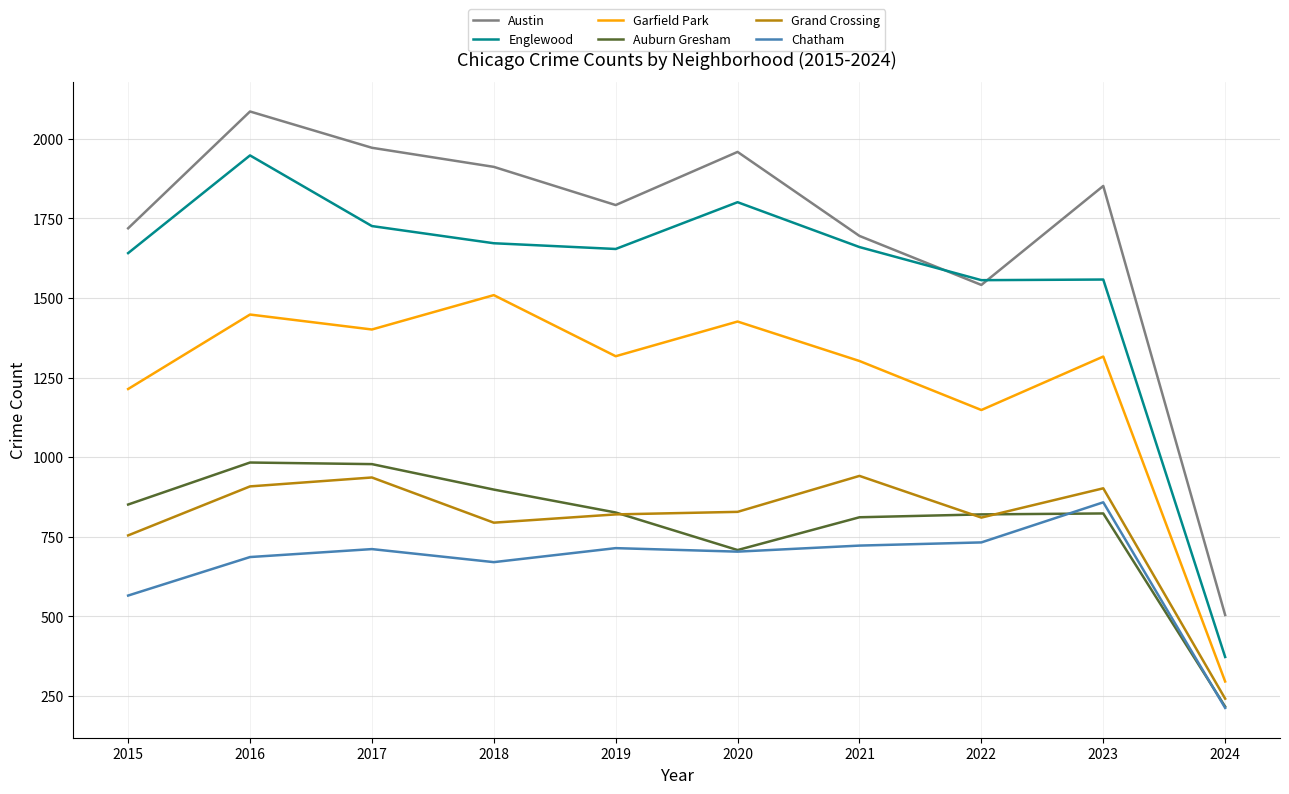

What is the highest value of the Auburn Gresham series?

983